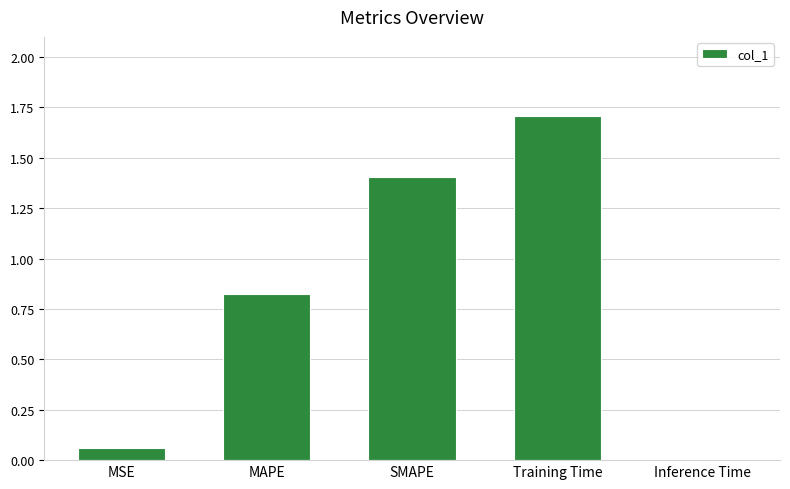

What is the change in value from SMAPE to Inference Time?

-1.4